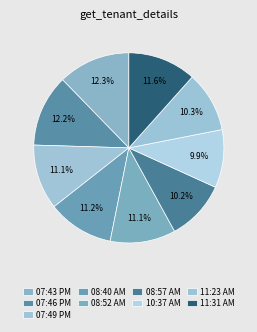

To the nearest percent, what percentage of the pie is 11:23 AM?

10%